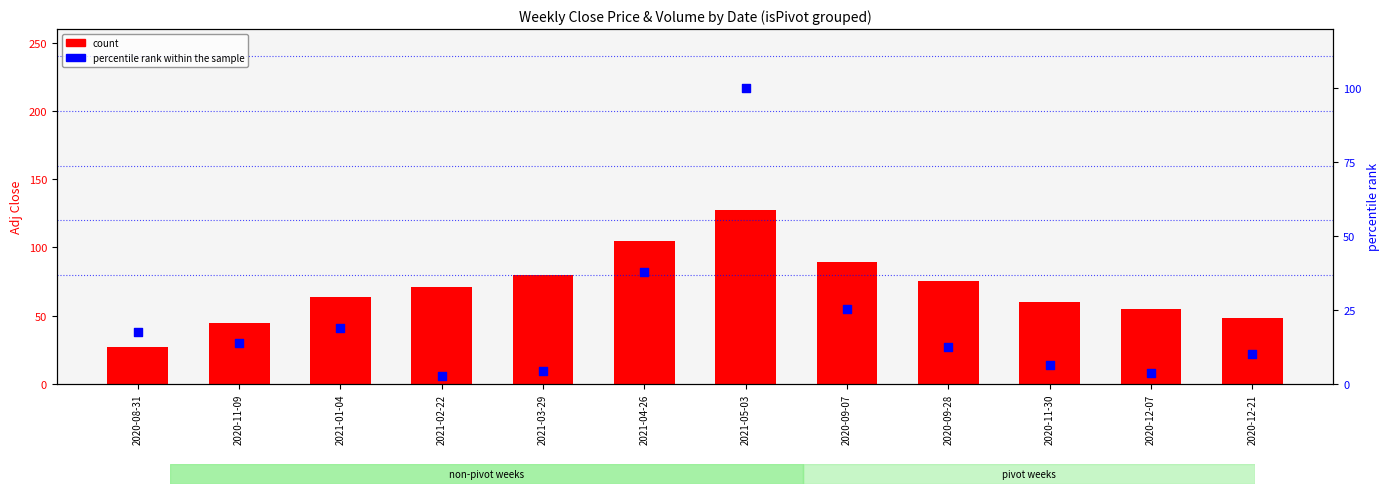

At how many categories does at least one series exceed 49?

9